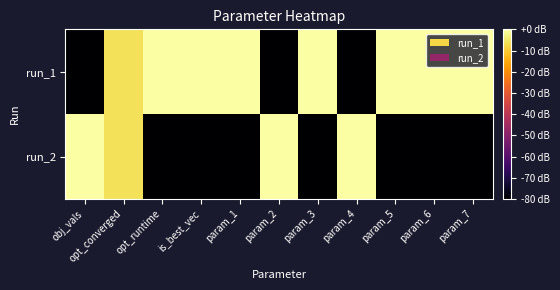

List the series in order of their peak value, lowest first.

run_1, run_2